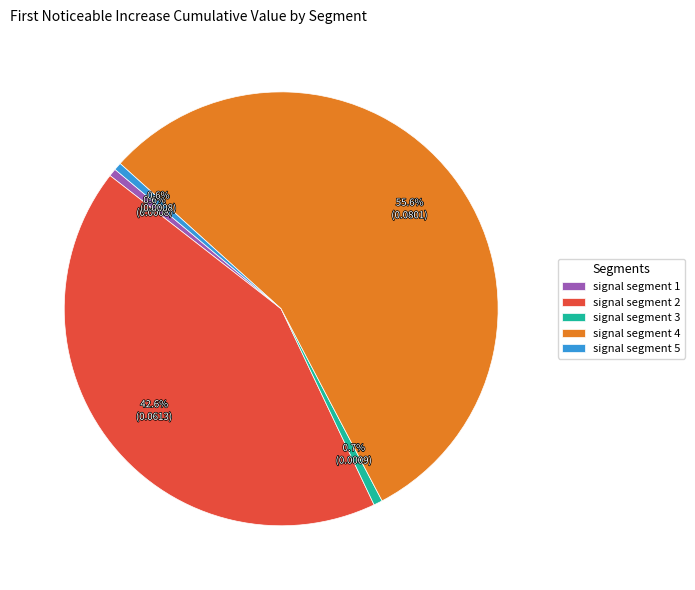

Is signal segment 4 the majority of the pie?

Yes